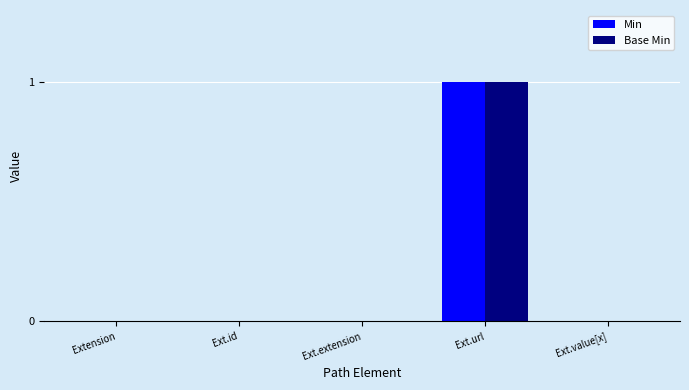

What is the highest value of the Min series?

1